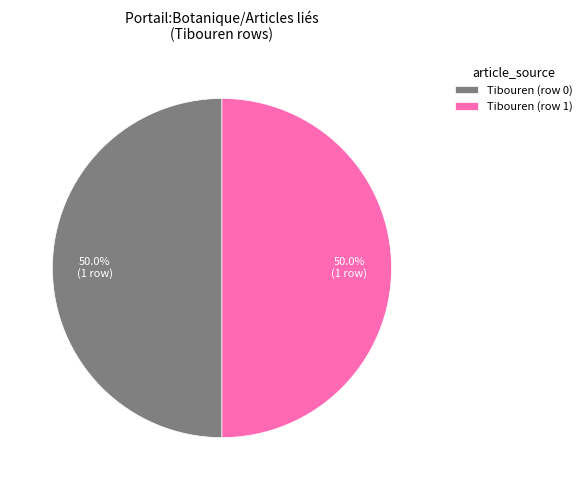

What is the ratio of the value at Tibouren (row 0) to the value at Tibouren (row 1)?

1.0